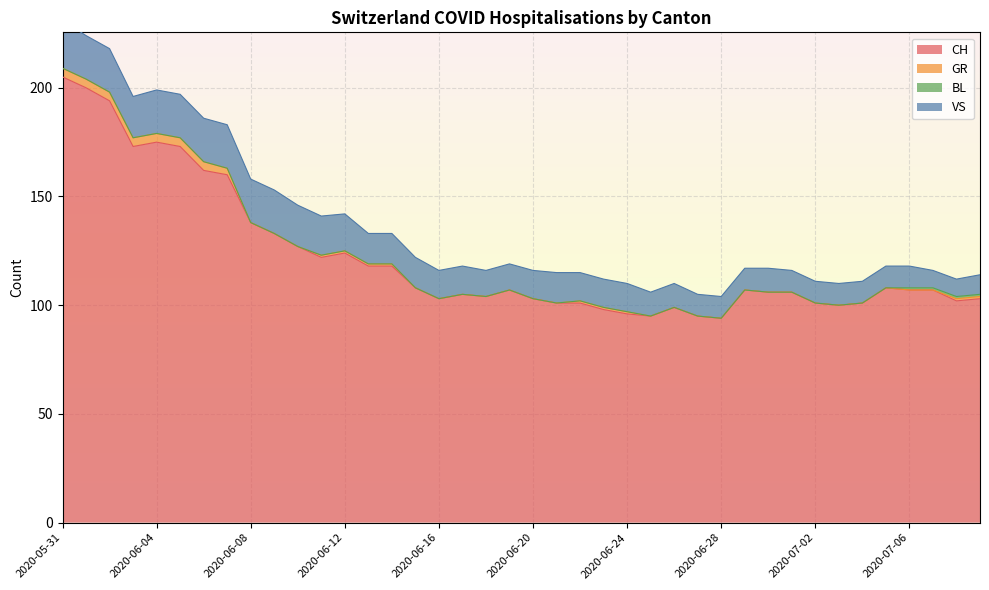

The value of VS at 2020-07-08 is 8. True or false?

True